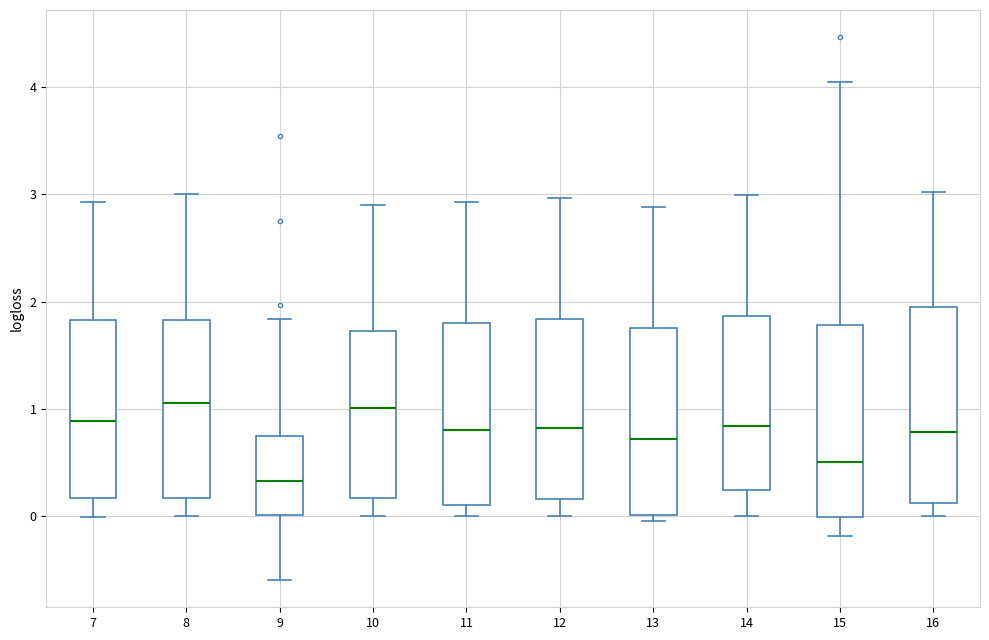

Reading left to right, read every box against the y-axis: the position of its median line, the range the box covers, and the ends of its whiskers. The values are not printed on the chart, so give them approximately, as read against the axis.

7: median 0.9, box 0.2 to 1.8, whiskers 0.0 to 2.9
8: median 1.1, box 0.2 to 1.8, whiskers 0.0 to 3.0
9: median 0.3, box 0.0 to 0.7, whiskers -0.6 to 1.8
10: median 1.0, box 0.2 to 1.7, whiskers 0.0 to 2.9
11: median 0.8, box 0.1 to 1.8, whiskers 0.0 to 2.9
12: median 0.8, box 0.2 to 1.8, whiskers 0.0 to 3.0
13: median 0.7, box 0.0 to 1.8, whiskers 0.0 (just below the box's lower edge) to 2.9
14: median 0.8, box 0.2 to 1.9, whiskers 0.0 to 3.0
15: median 0.5, box 0.0 to 1.8, whiskers -0.2 to 4.0
16: median 0.8, box 0.1 to 2.0, whiskers 0.0 to 3.0